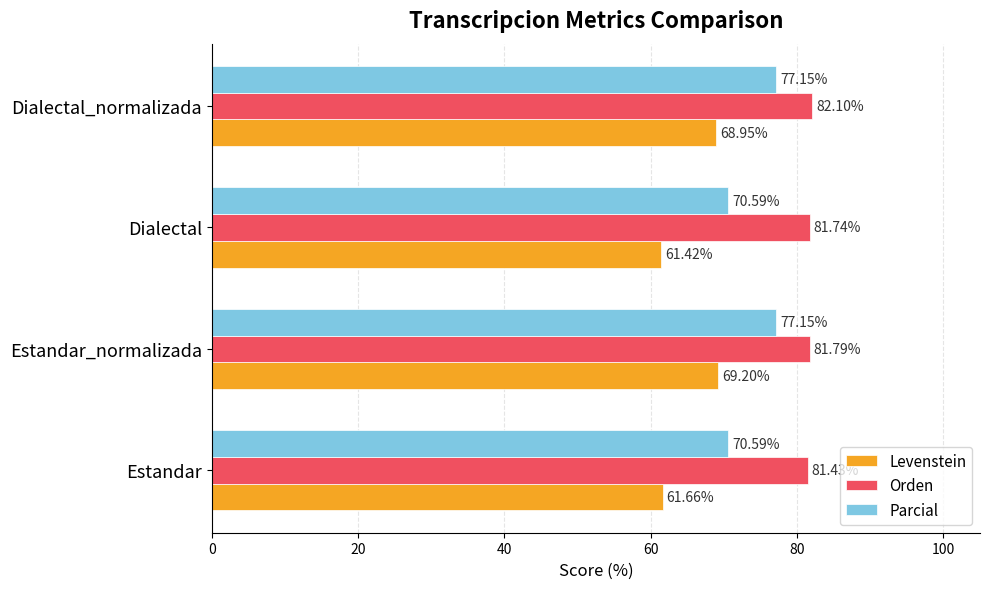

Which category has the lowest value across all series?

Dialectal